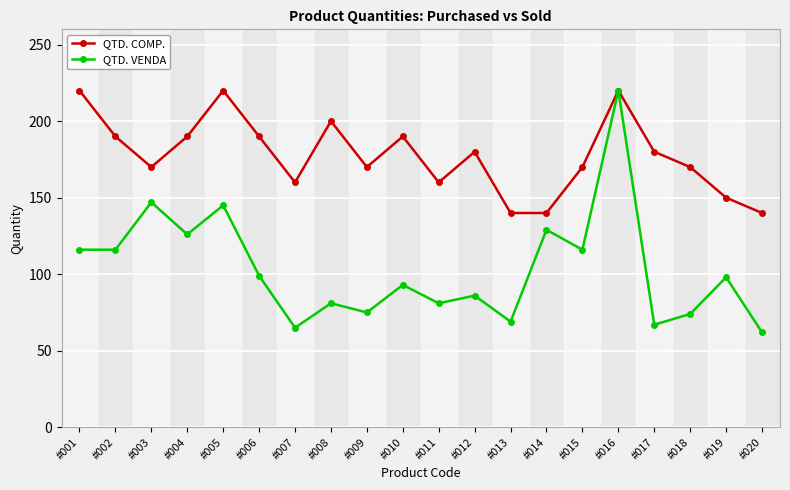

What is the minimum value for QTD. COMP.?

140